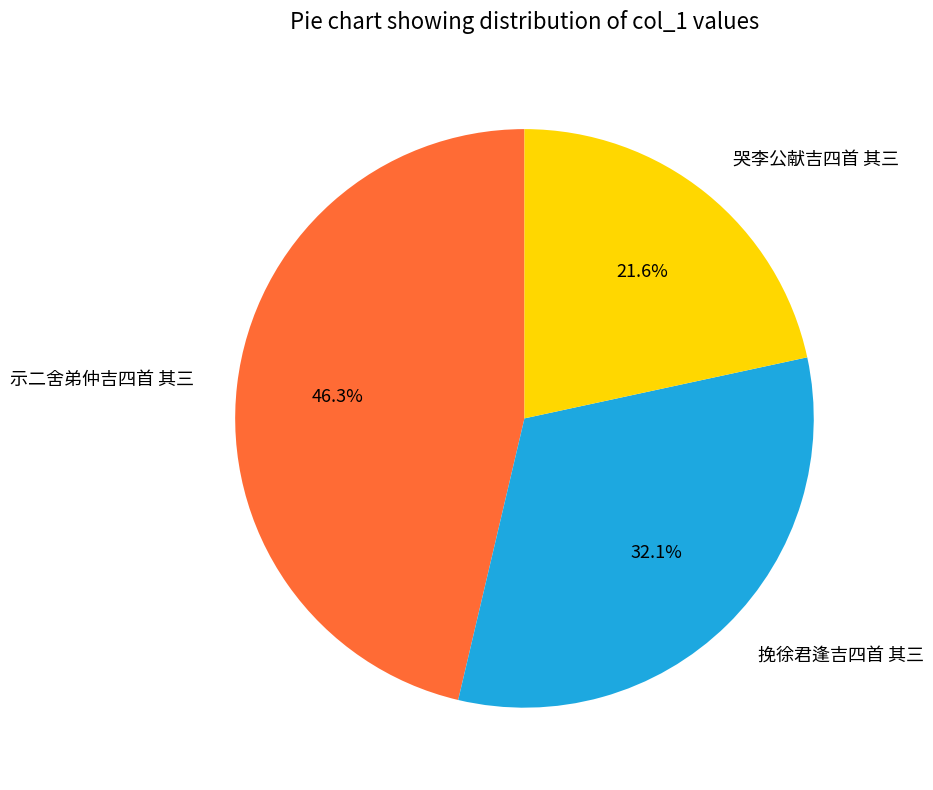

Count the number of slices in the pie.

3